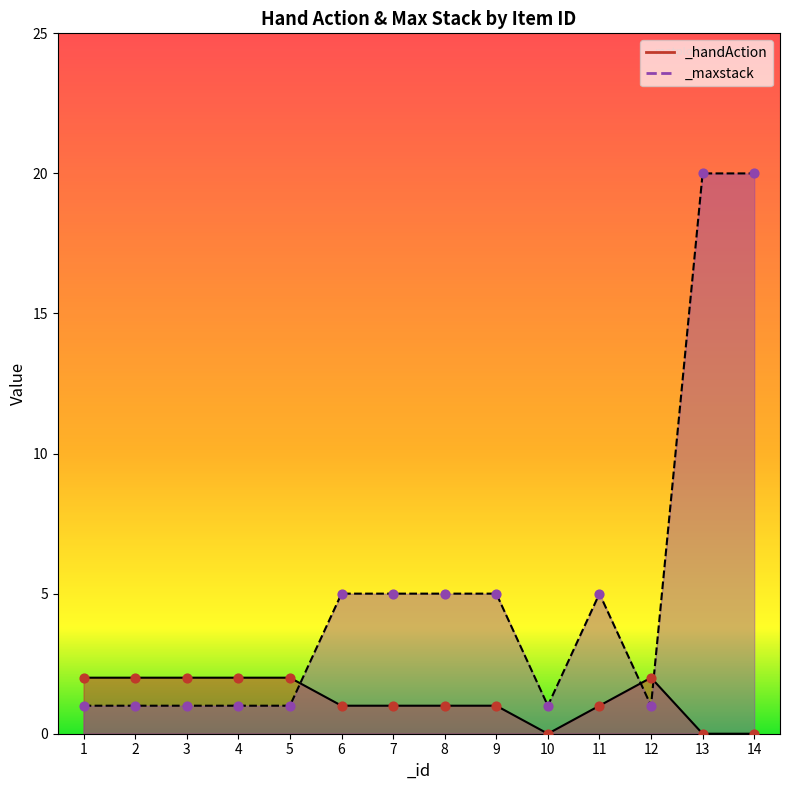

Which series reaches the minimum Y coordinate?

_handAction